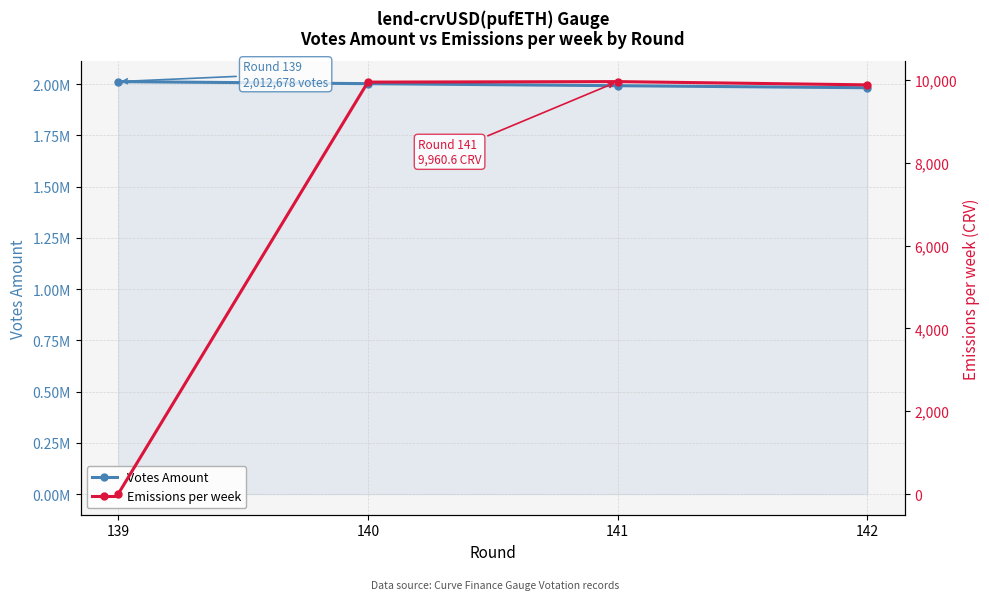

What are all the series names shown in the legend?

Votes Amount, Emissions per week